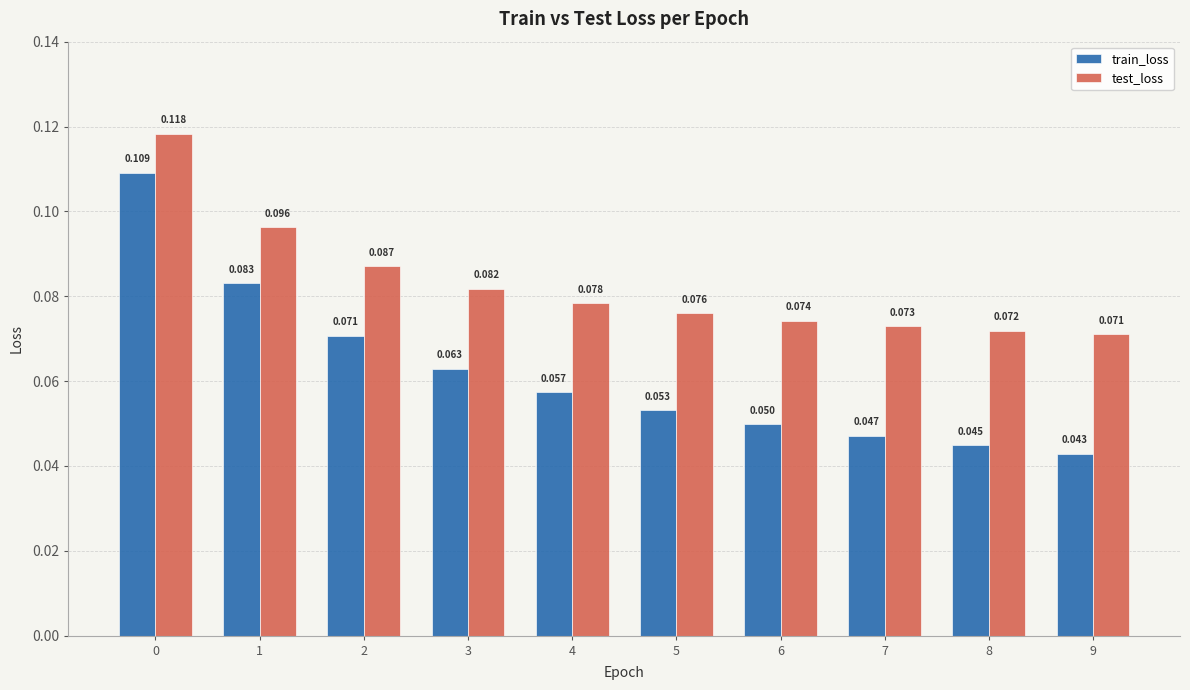

Which category has the lowest value in the train_loss series?

9